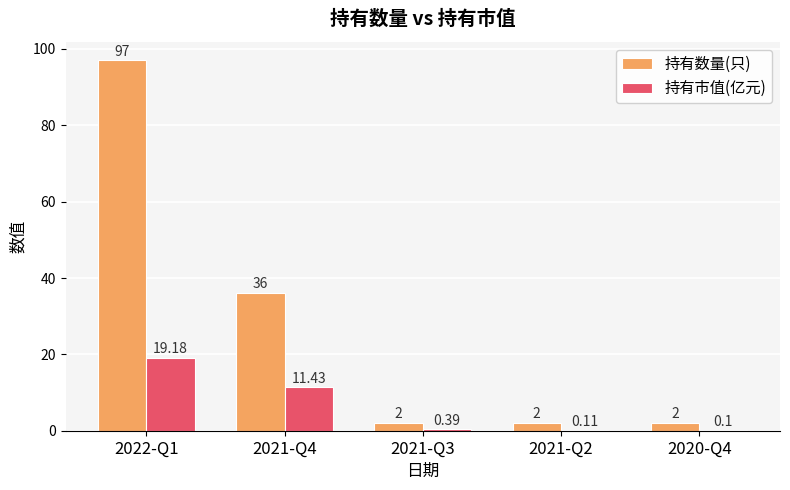

What value does the 持有数量(只) series have at 2020-Q4?

2.0